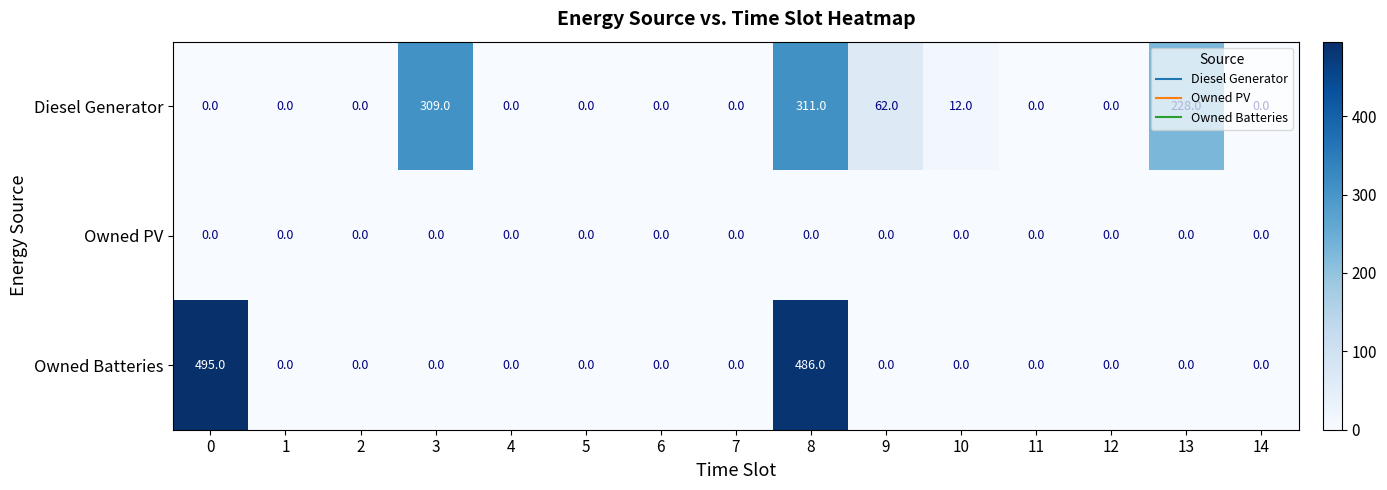

Between 5 and 8, which series saw the biggest shift?

Owned Batteries